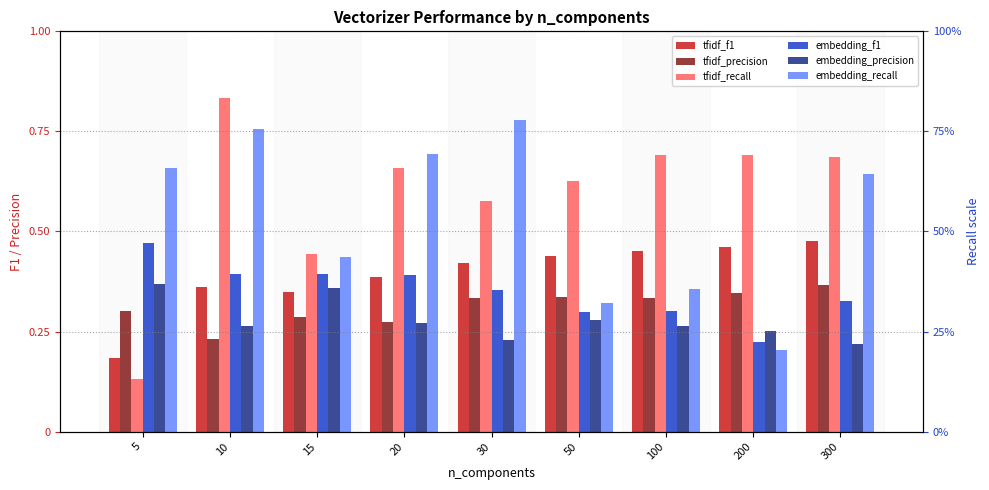

At how many categories does at least one series exceed 0?

9